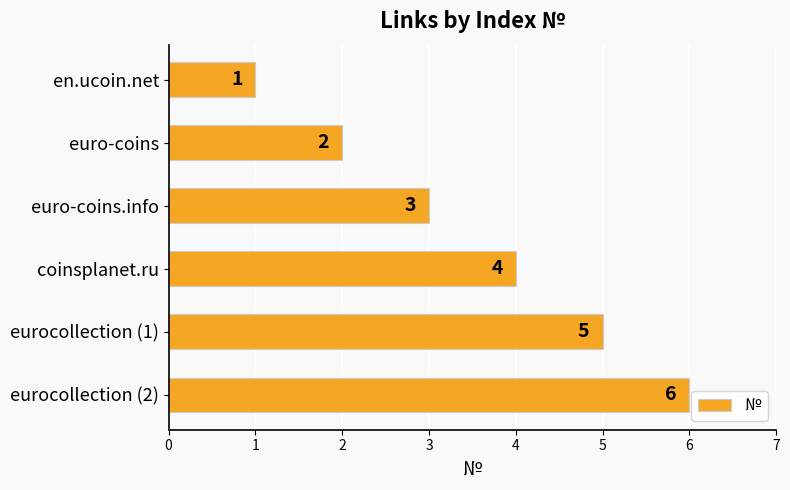

Rank the categories by value from lowest to highest.

en.ucoin.net, euro-coins, euro-coins.info, coinsplanet.ru, eurocollection (1), eurocollection (2)